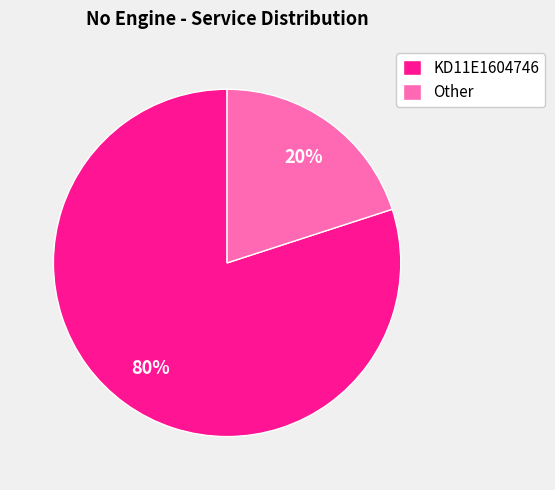

Do KD11E1604746 and Other together represent more than half of the pie?

Yes